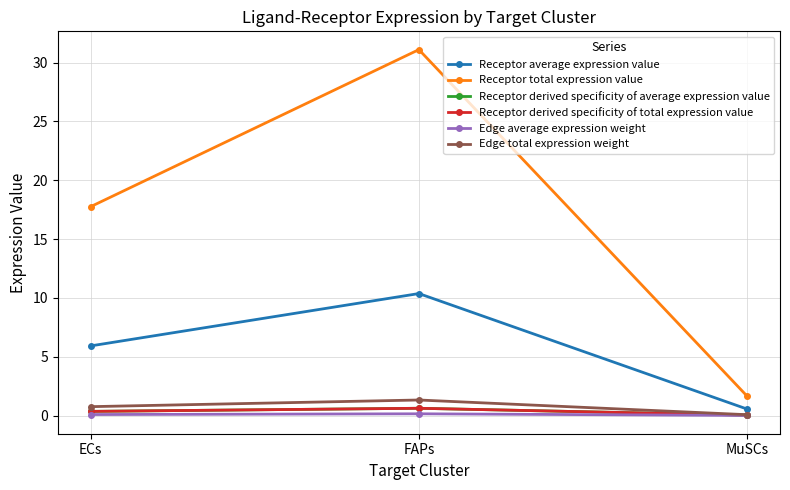

Between FAPs and MuSCs, which is larger?

FAPs